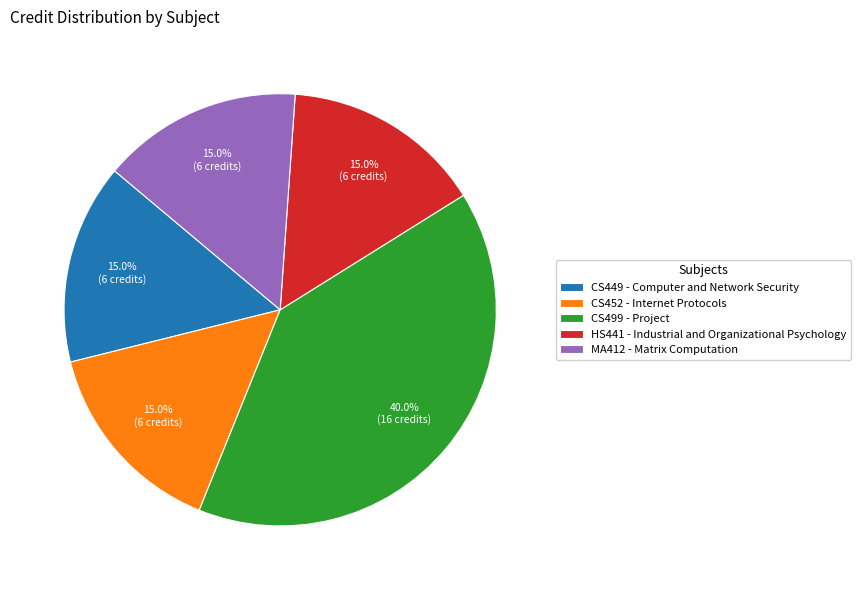

To the nearest percent, what percentage of the pie is HS441 - Industrial and Organizational Psychology?

15%